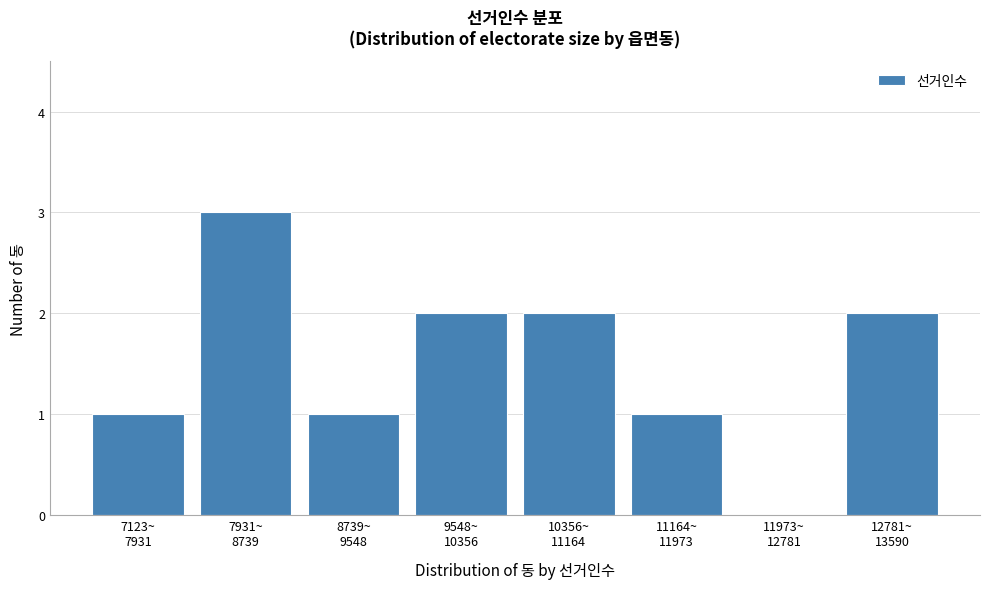

What is the greatest value displayed?

3